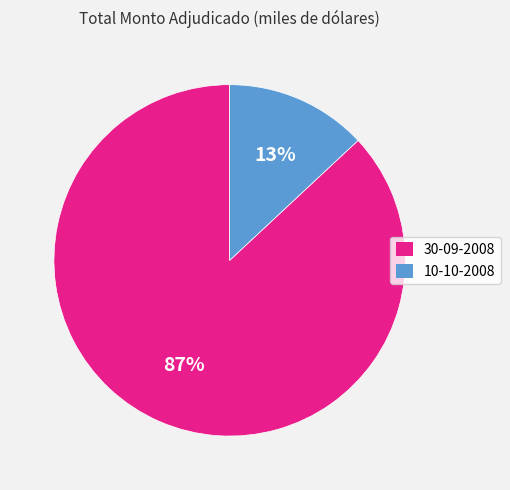

To the nearest percent, what is the difference between the largest and smallest slice percentages?

74%